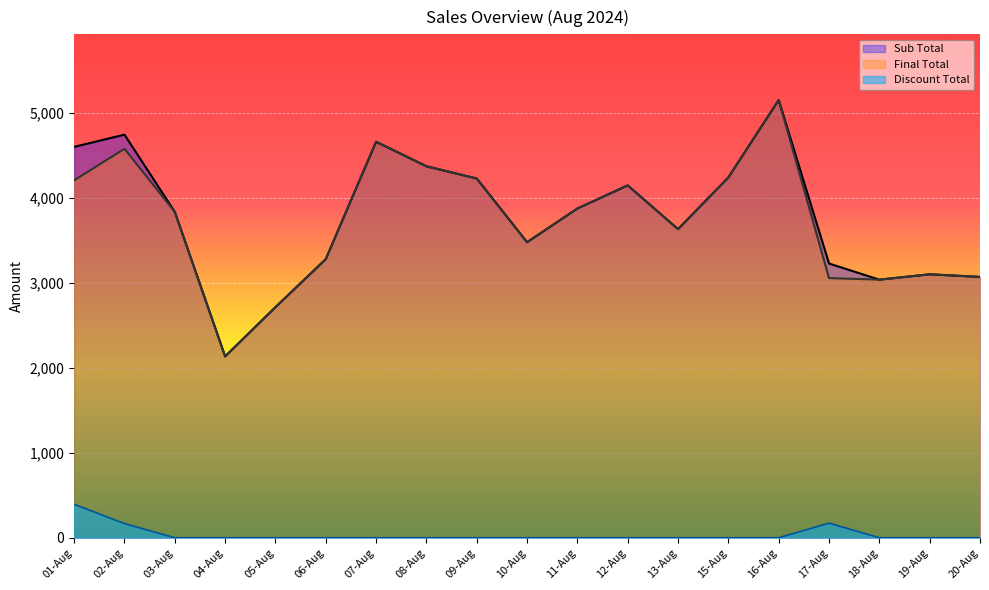

What is the label of the 11th point from the left?

11-Aug